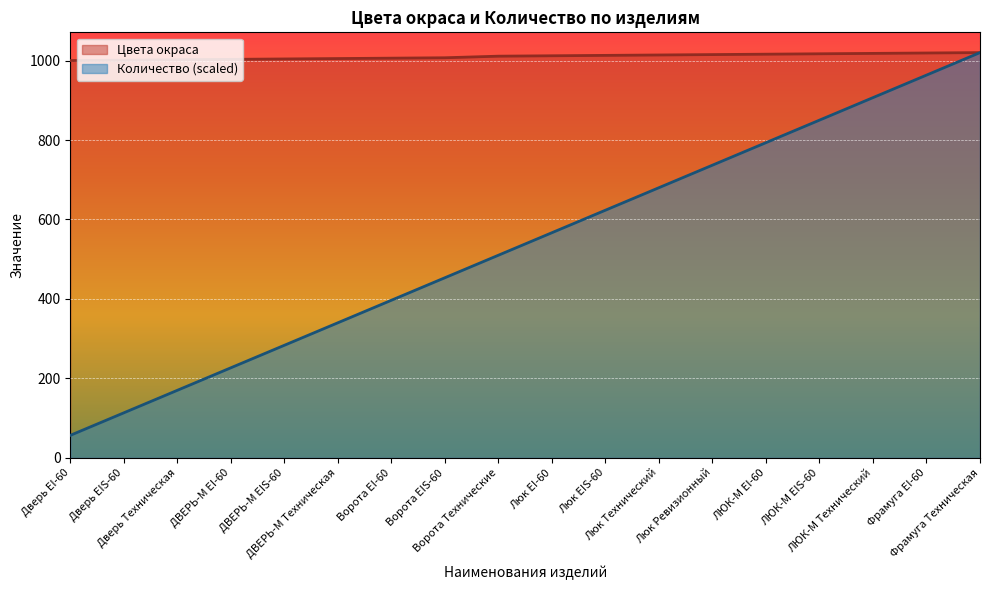

Rank the series at Ворота EI-60 from lowest to highest value.

Количество (scaled), Цвета окраса